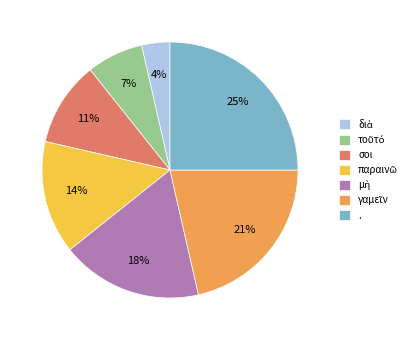

To the nearest percent, what is the difference between the largest and smallest slice percentages?

21%